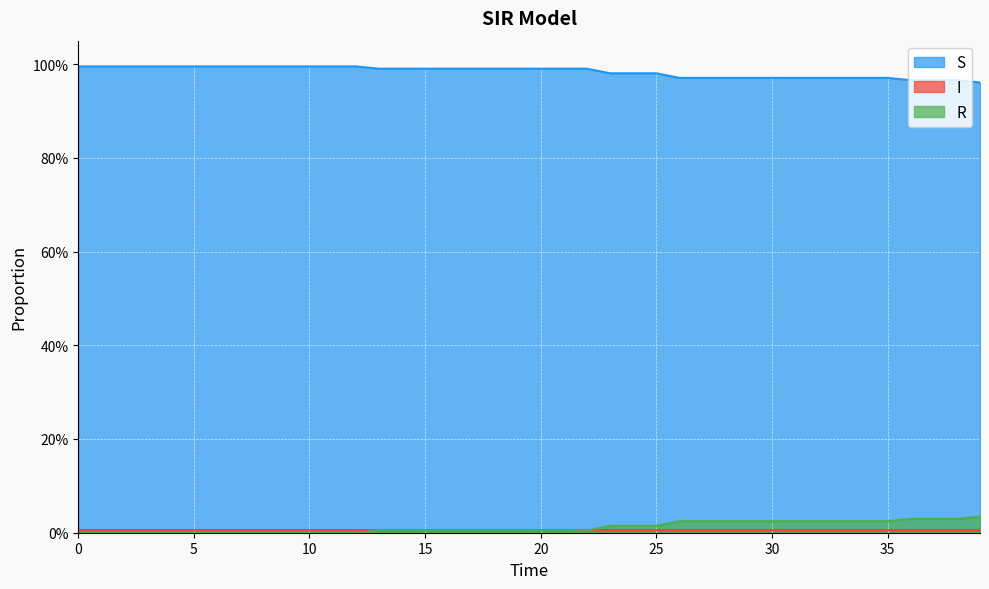

True or false: R has more than 0 interior local peaks.

False